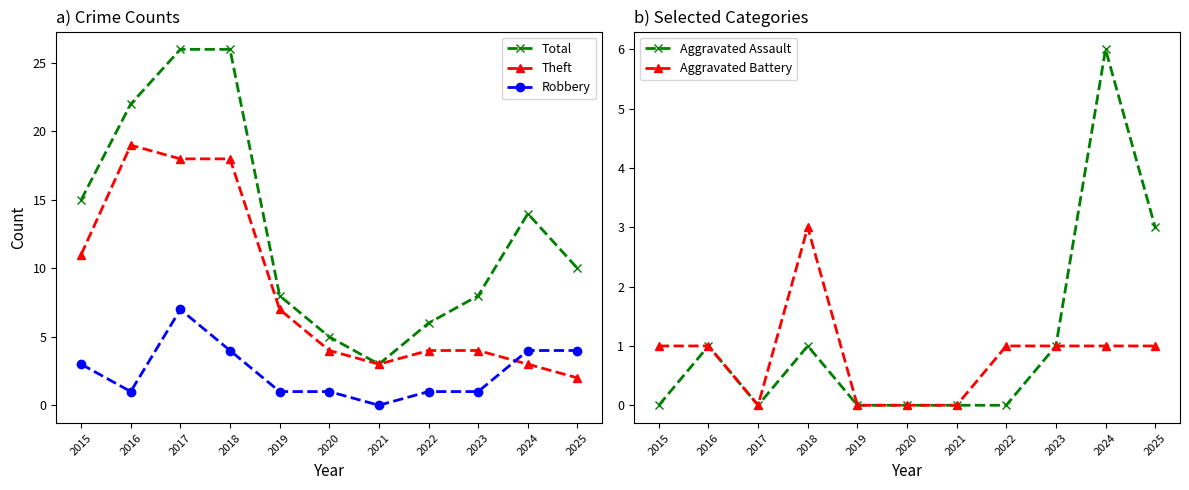

How many lines are shown in the chart?

5